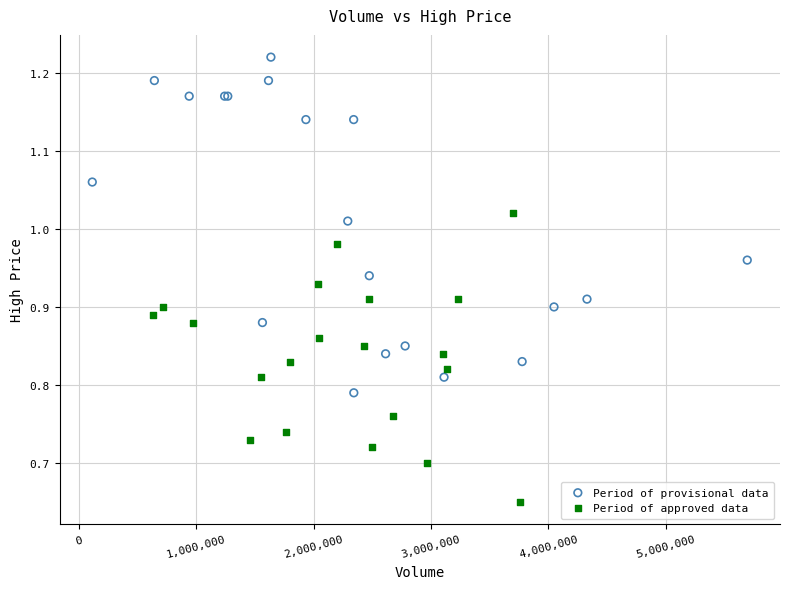

Which series reaches the maximum Y coordinate?

Period of provisional data